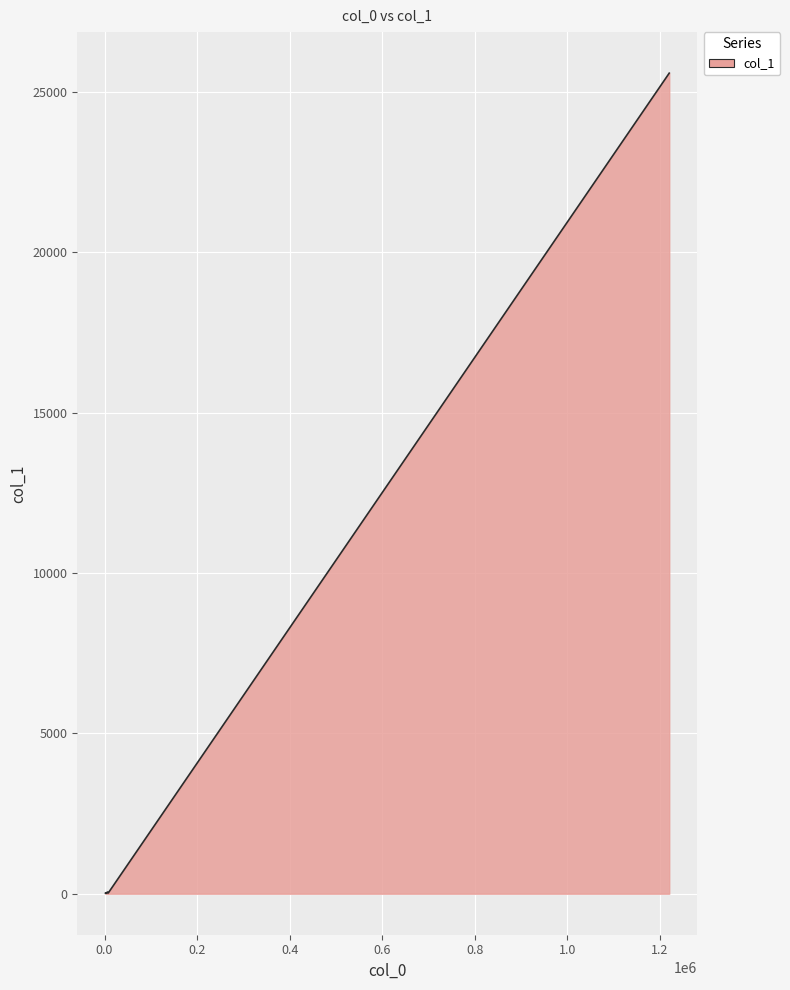

What is the difference between the maximum and minimum values?

25575.8